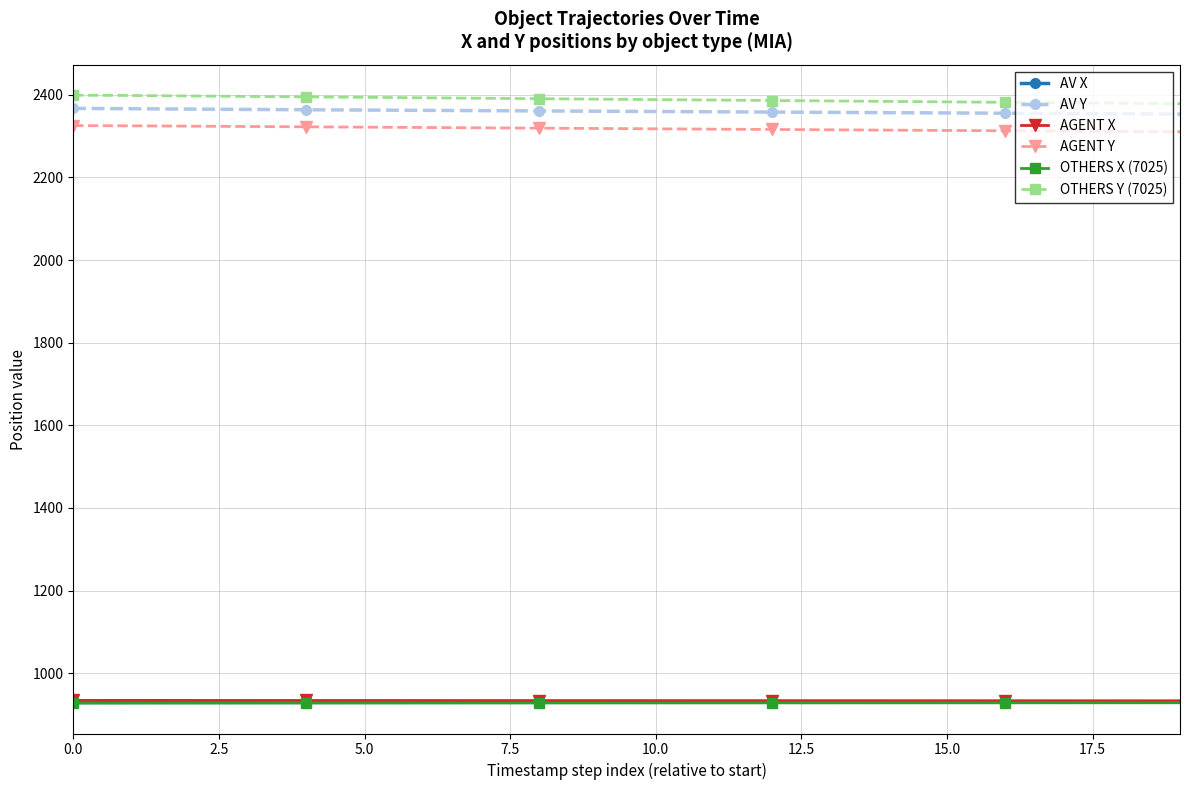

What is the value of the AGENT X point at the 1st from the left?

934.1